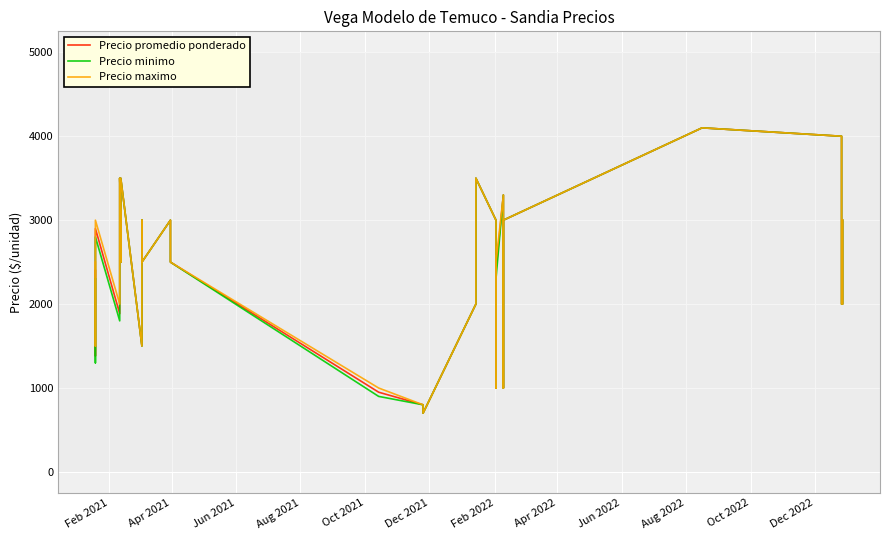

In Precio maximo, how many points are lower than both neighbors (excluding endpoints)?

8